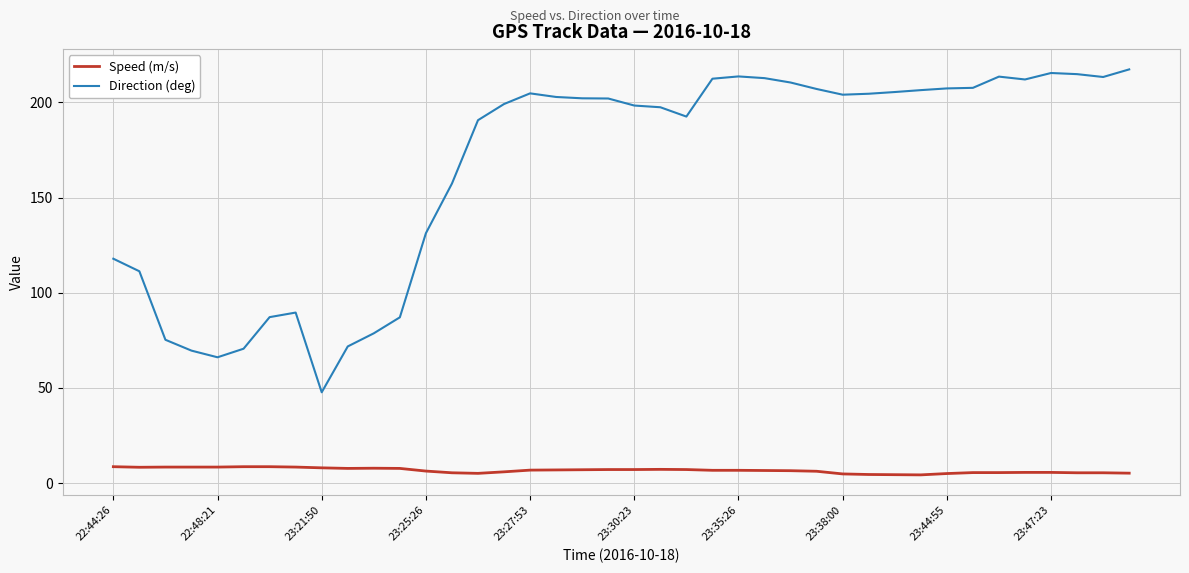

Which series has the largest total across all categories?

Direction (deg)